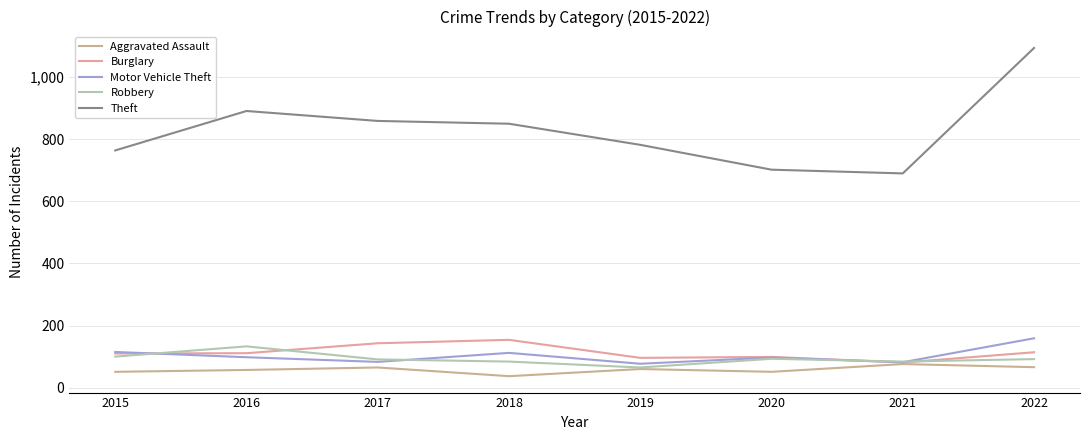

Does the chart have visible grid lines?

Yes